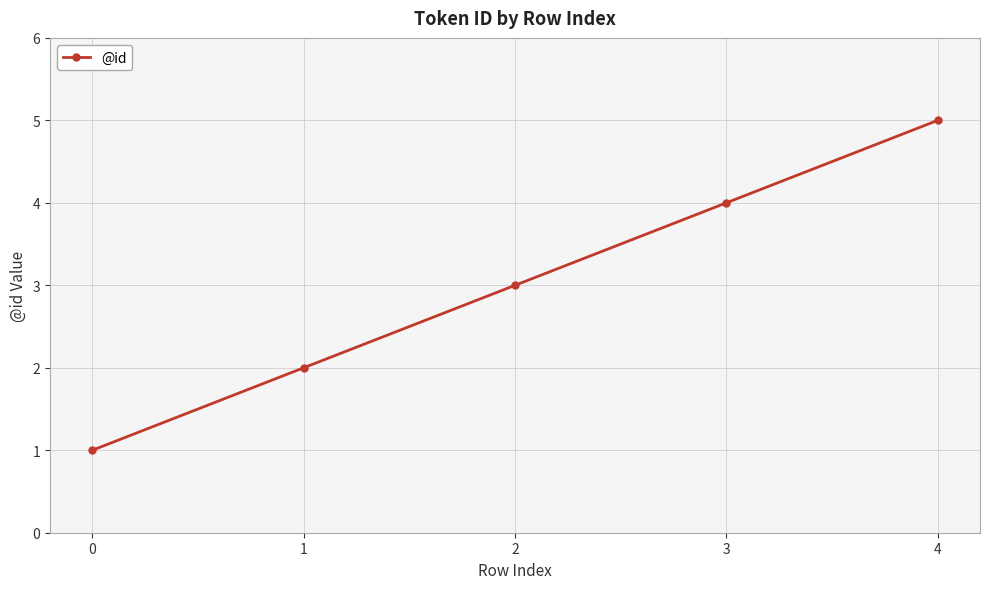

At which label is the value closest to 3?

2